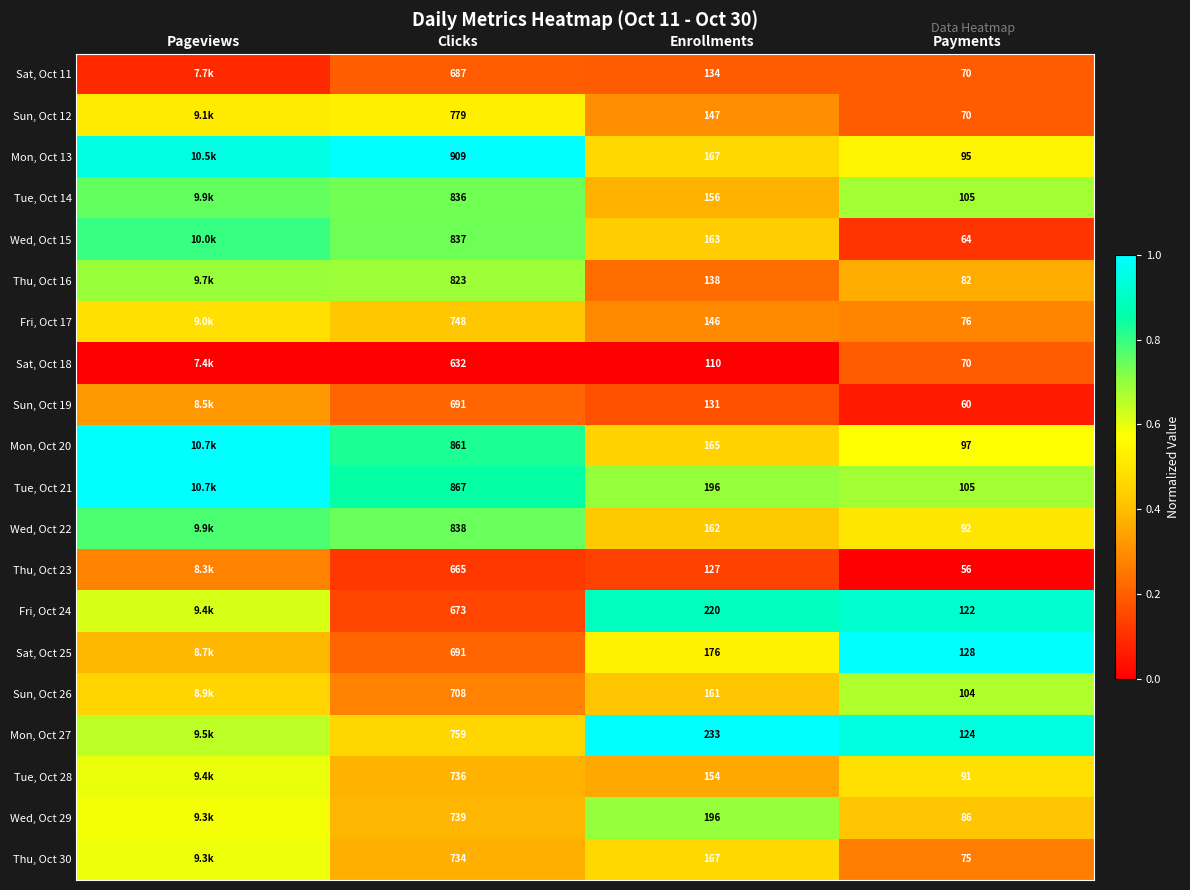

Between Enrollments and Payments, which series saw the biggest shift?

Wed, Oct 29